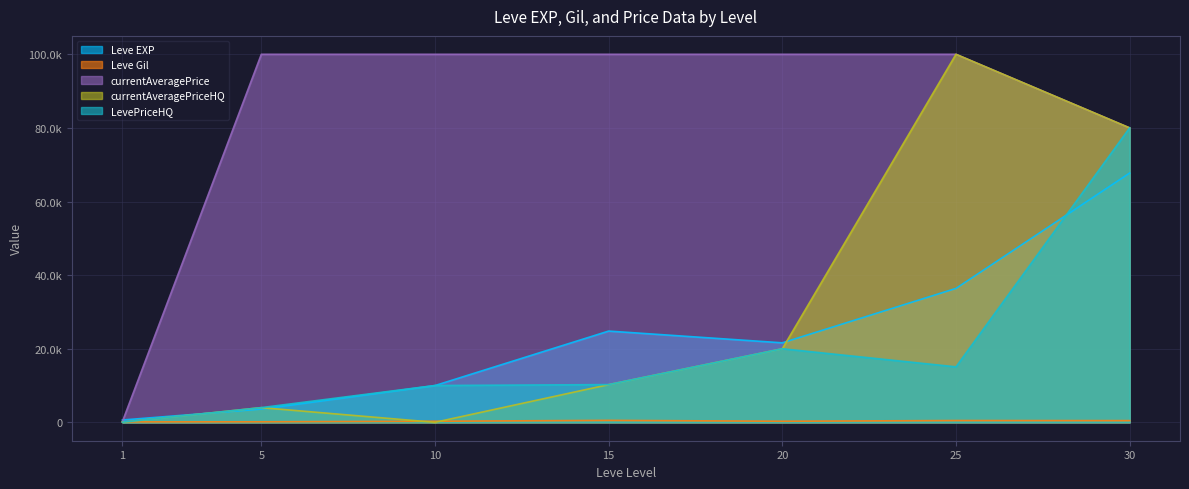

What are all the series names shown in the legend?

Leve EXP, Leve Gil, currentAveragePrice, currentAveragePriceHQ, LevePriceHQ